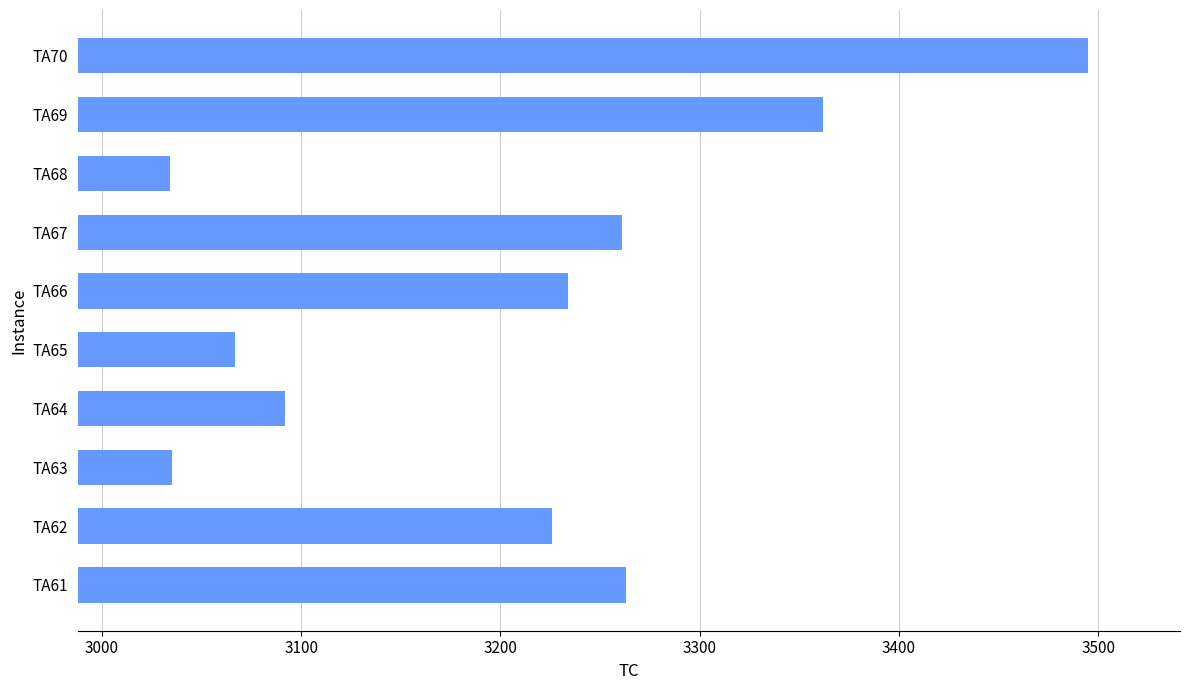

What is the average value?

3207